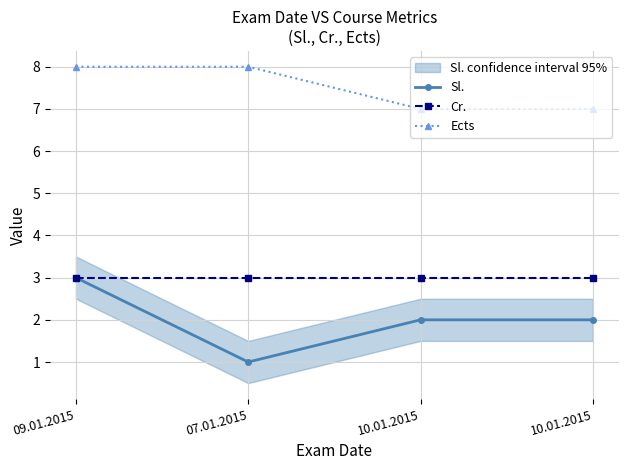

Is the value of Ects at 10.01.2015 greater than the value of Sl. at 10.01.2015?

Yes